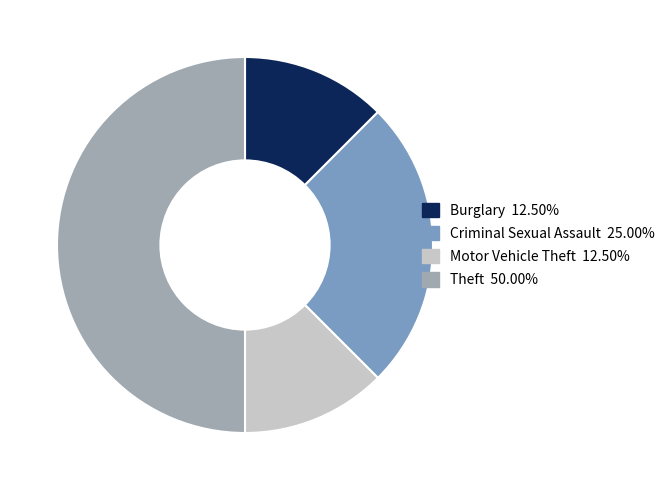

Does Motor Vehicle Theft account for over 50% of the chart?

No